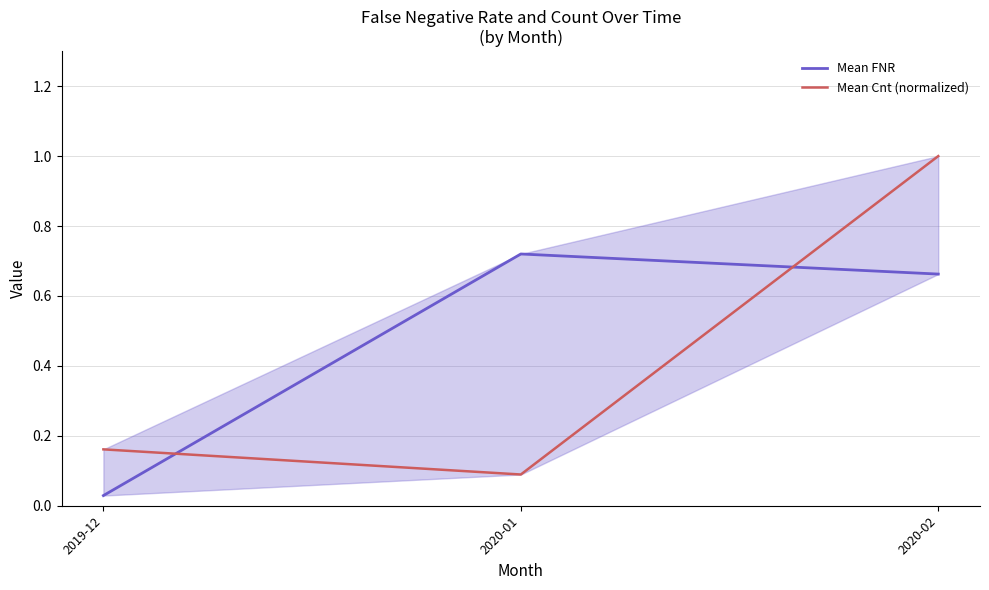

What is the label of the 3rd point from the left?

2020-02